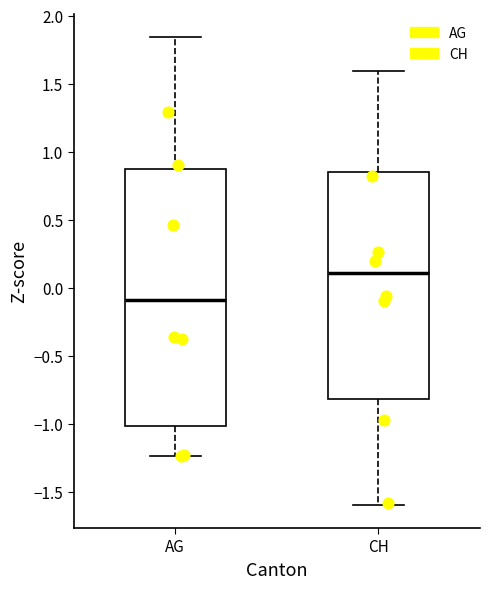

Reading left to right, read every box against the y-axis: the position of its median line, the range the box covers, and the ends of its whiskers. The values are not printed on the chart, so give them approximately, as read against the axis.

AG: median -0.10, box -1.00 to 0.90, whiskers -1.25 to 1.85
CH: median 0.10, box -0.80 to 0.85, whiskers -1.60 to 1.60